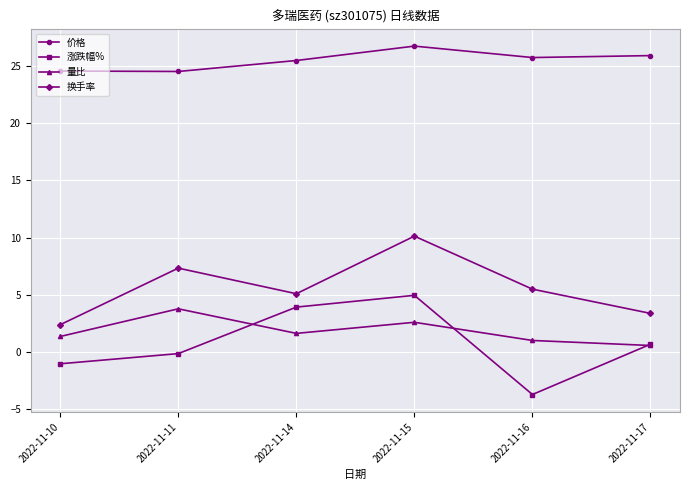

What is the sum of the 涨跌幅% values at 2022-11-14 and 2022-11-17?

4.6